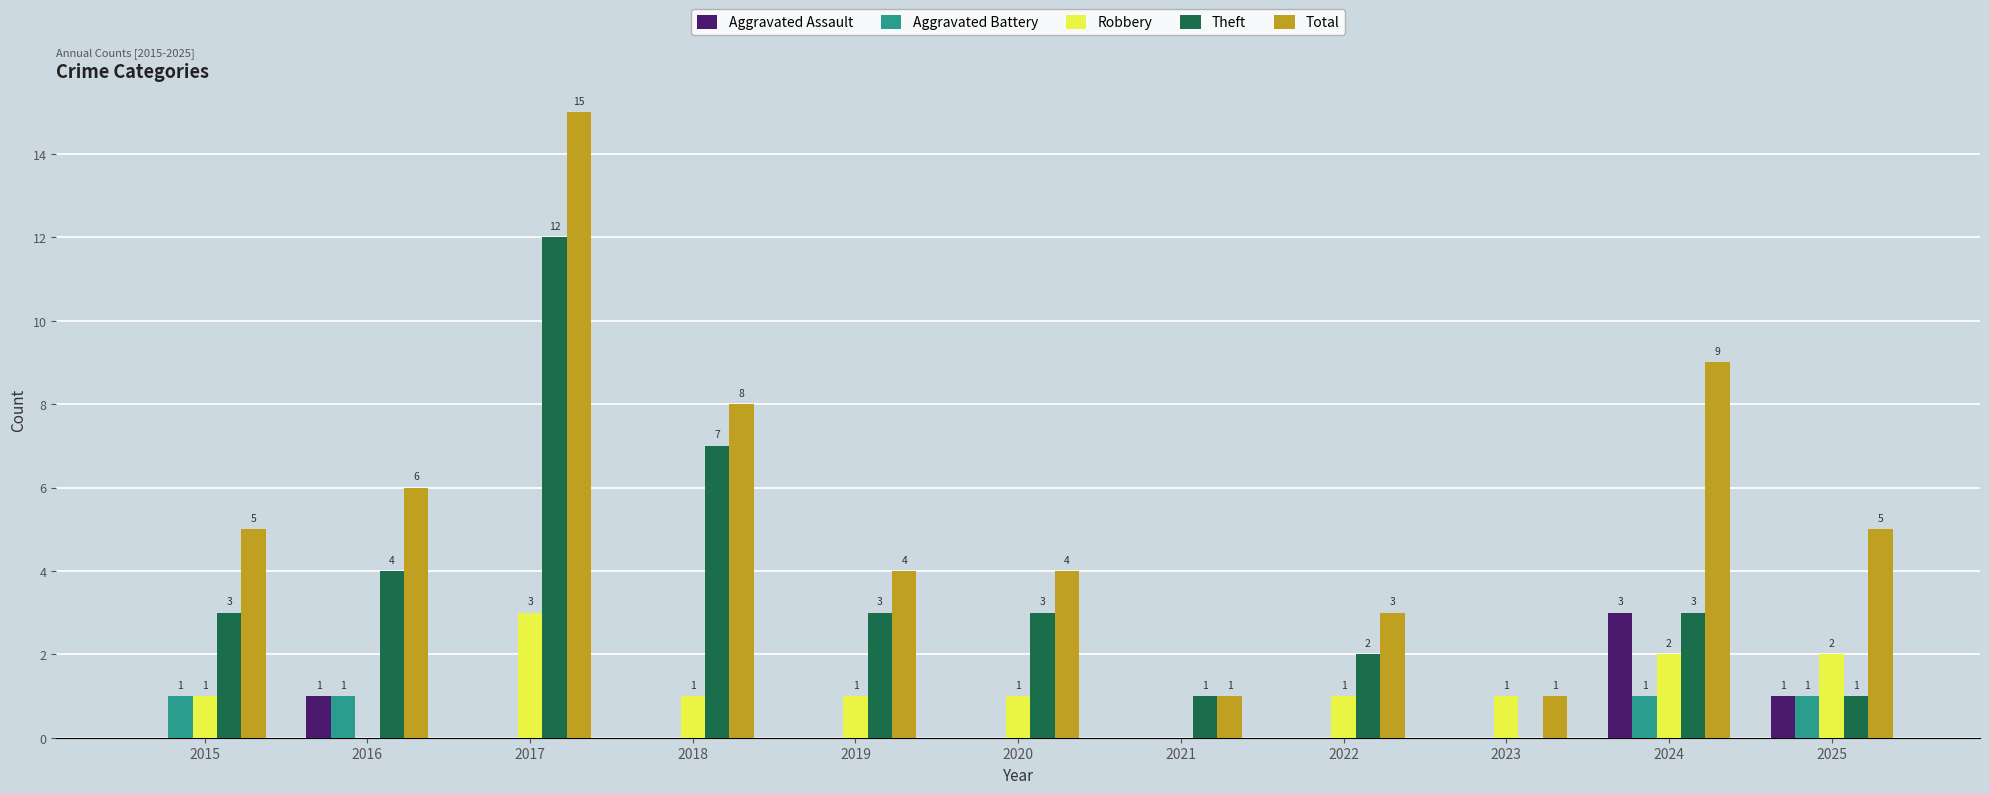

Which series has the widest spread of values?

Total